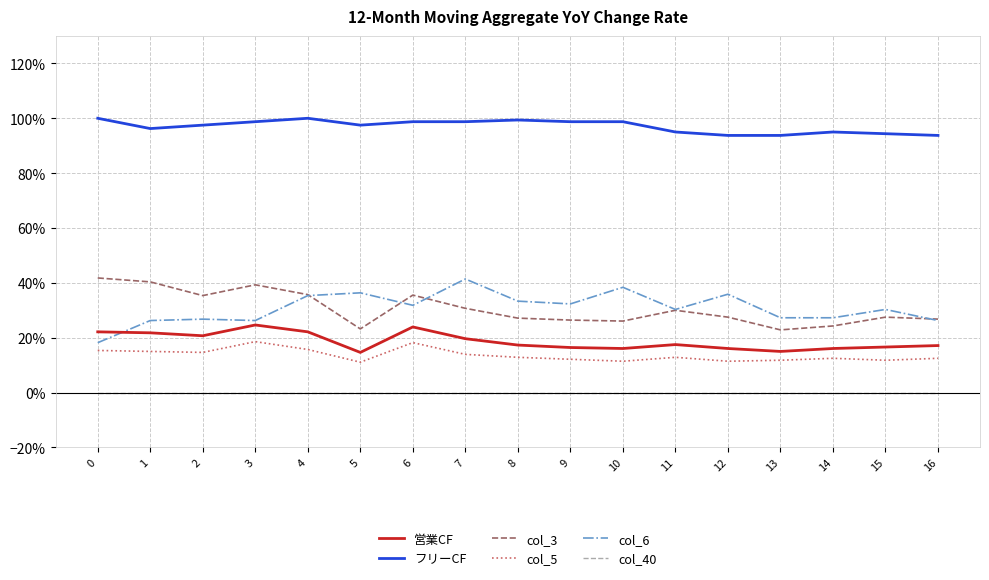

How many interior local peaks does the col_6 series have?

6